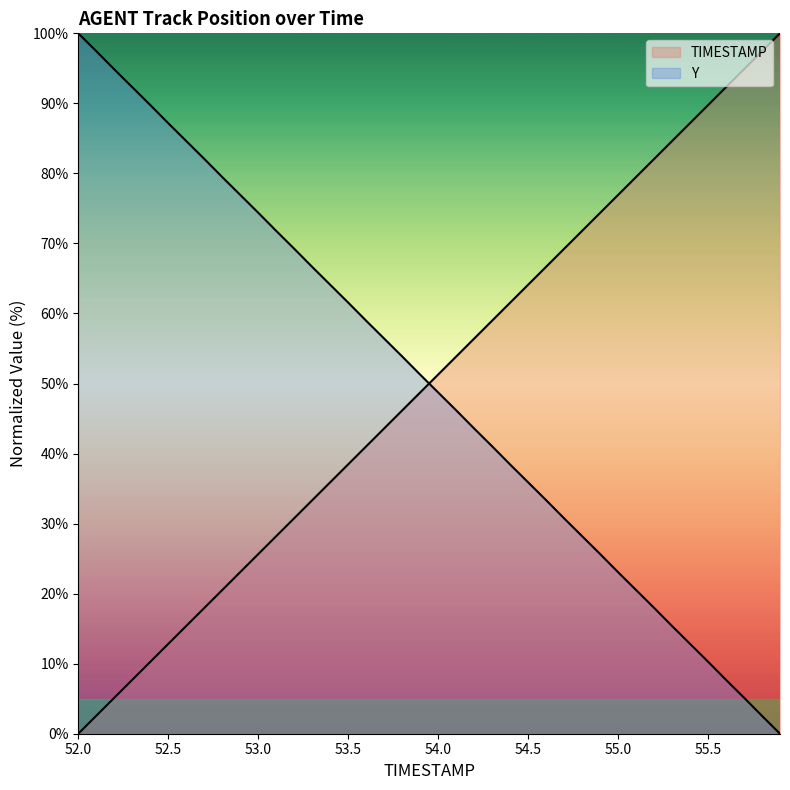

What is the average value of the Y series?

50.0